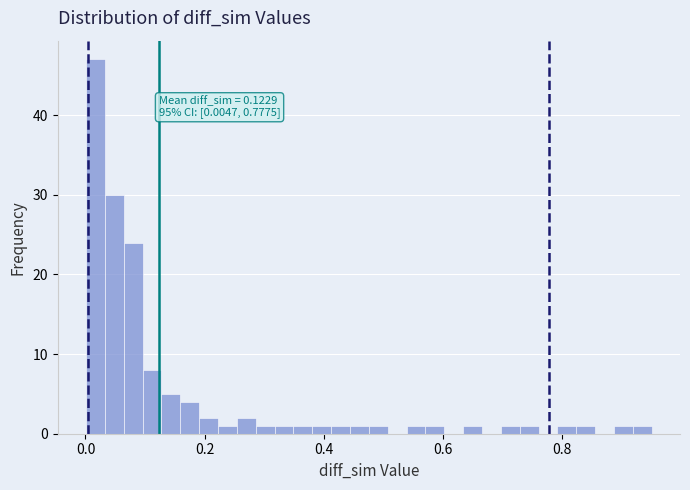

Around what value on the x-axis is the tallest bar? Give the approximate position of its centre, as read against the axis.

0.02